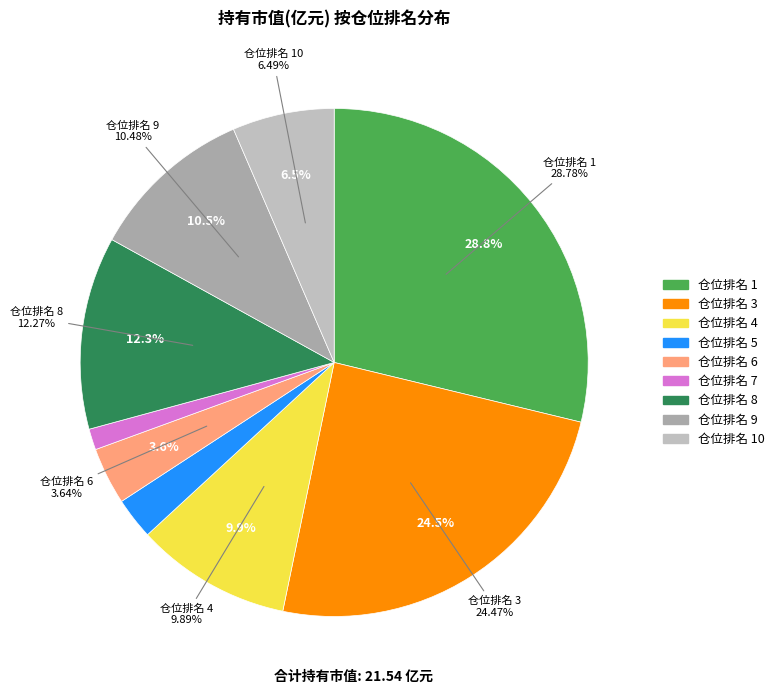

True or false: 仓位排名 4 accounts for 15% of the total.

False